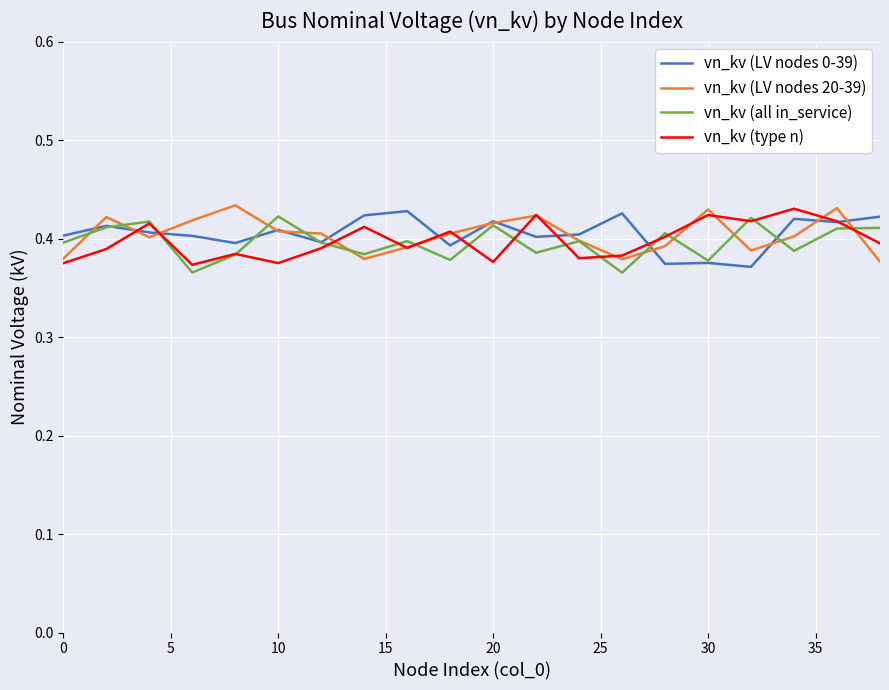

Which series has the largest total across all categories?

vn_kv (LV nodes 0-39)